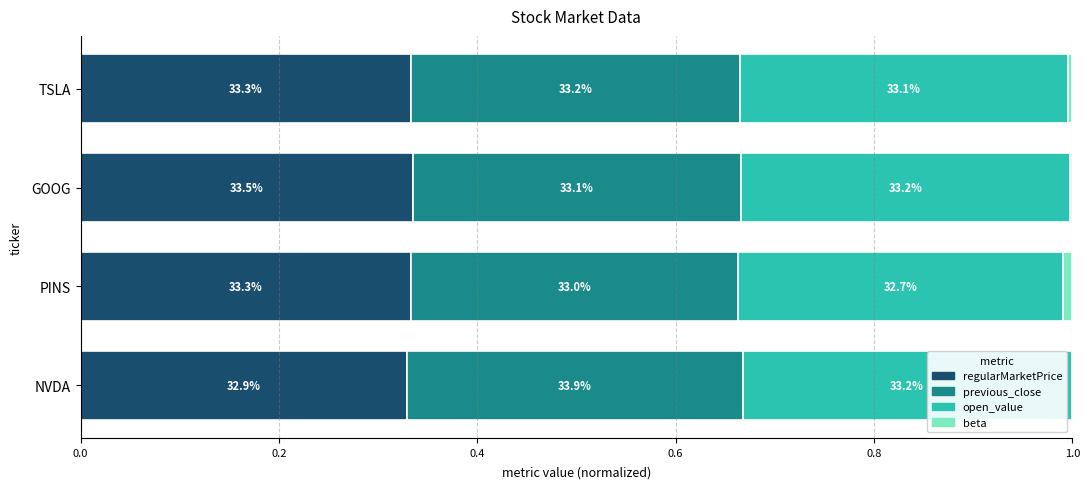

How many series are shown in this chart?

4